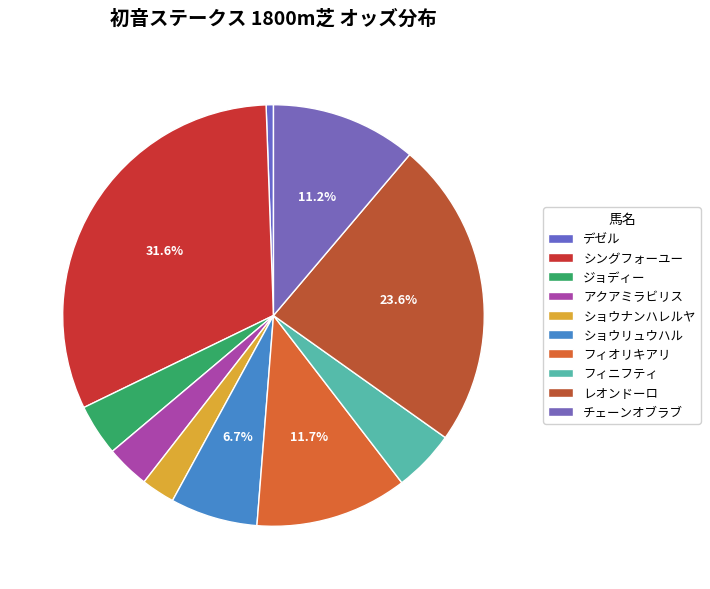

How many slices are in this pie chart?

10